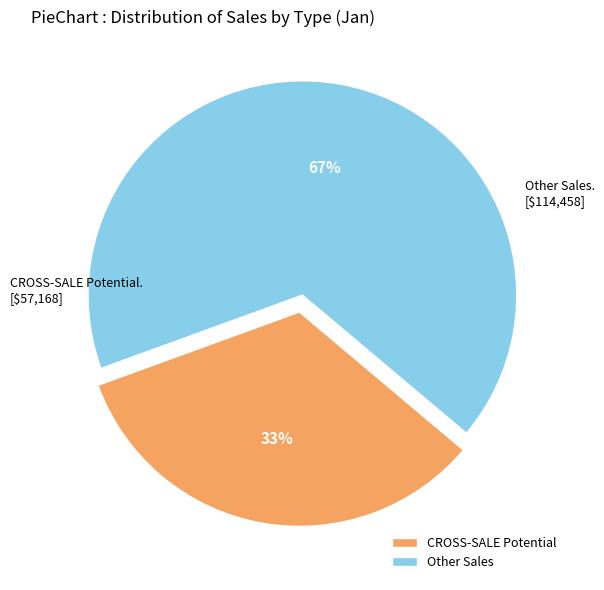

Which category has the smallest portion of the pie?

CROSS-SALE Potential